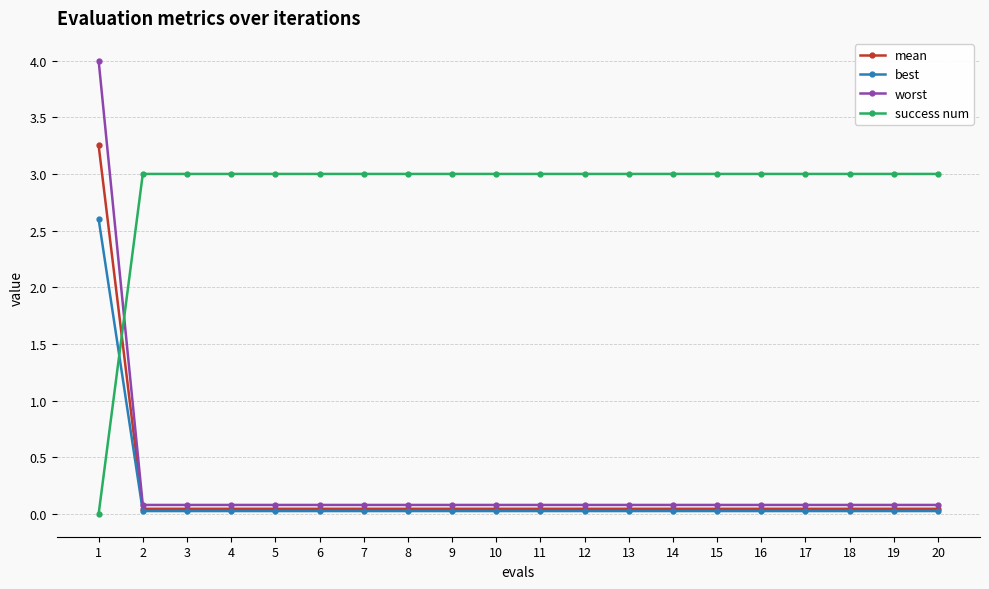

Is it true that worst equals 0.1 at 18?

True